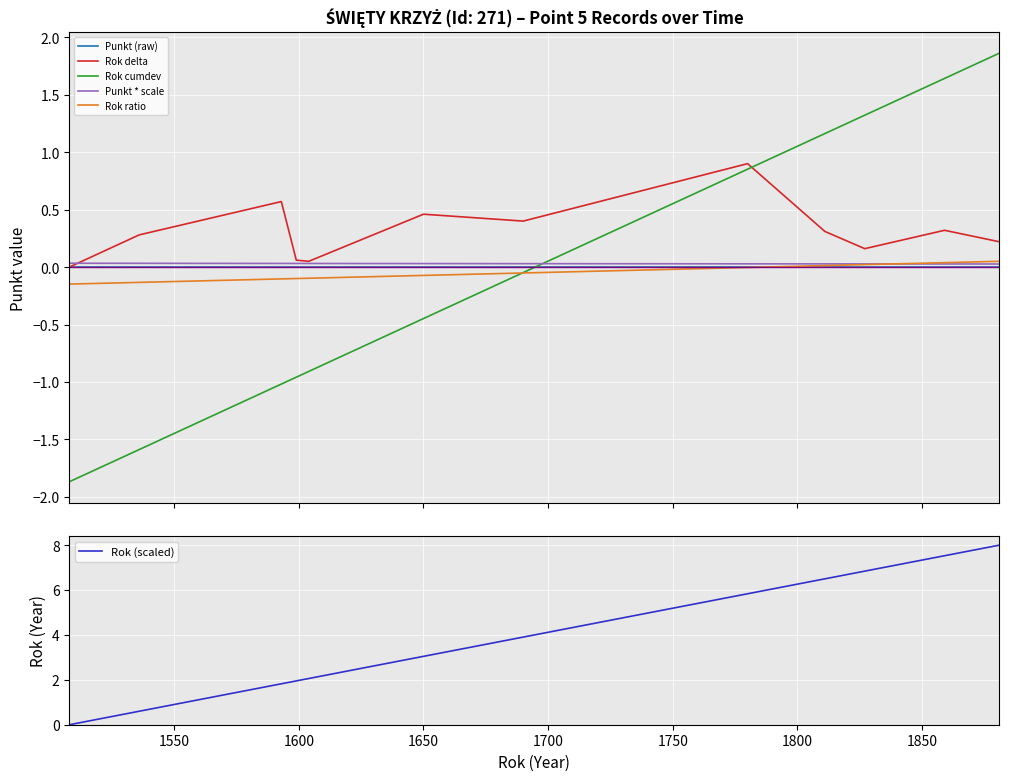

How many times do Rok delta and Rok cumdev cross each other?

1